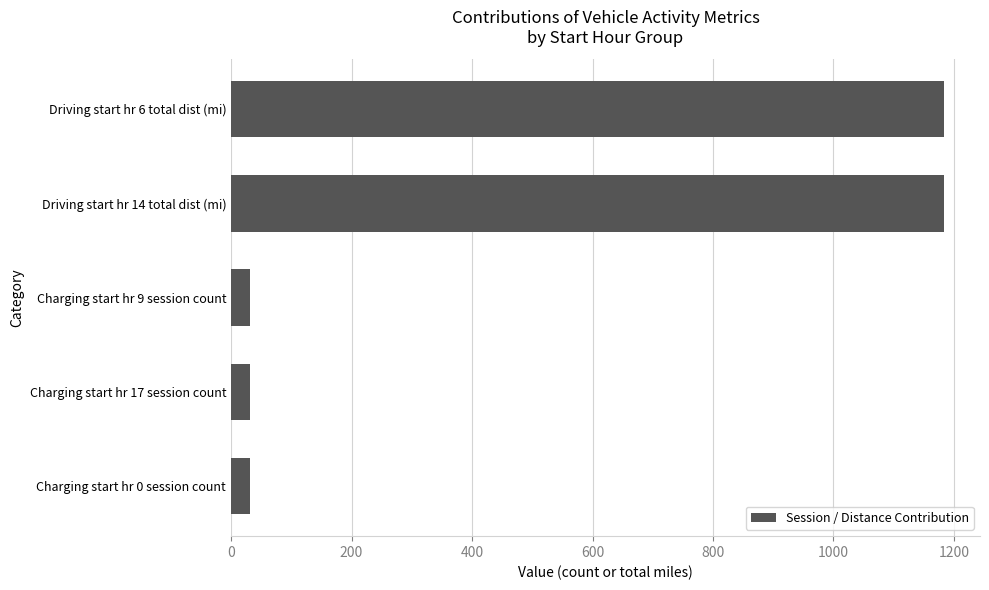

What is the smallest value displayed?

32